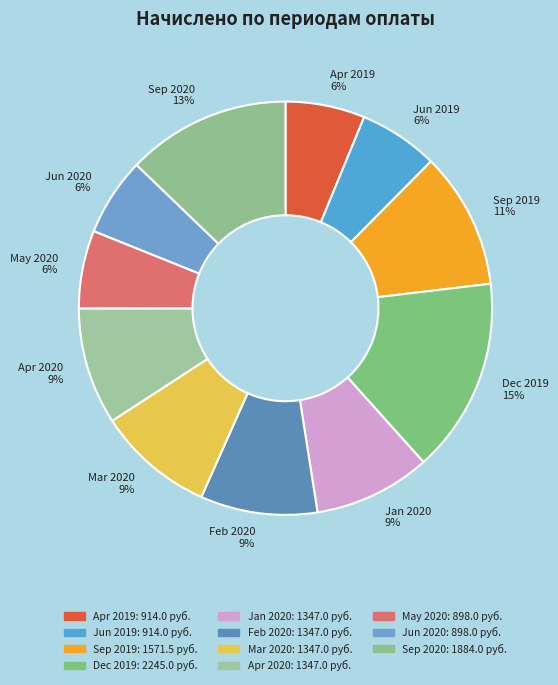

Combined, do Mar 2020 and May 2020 account for over 50%?

No